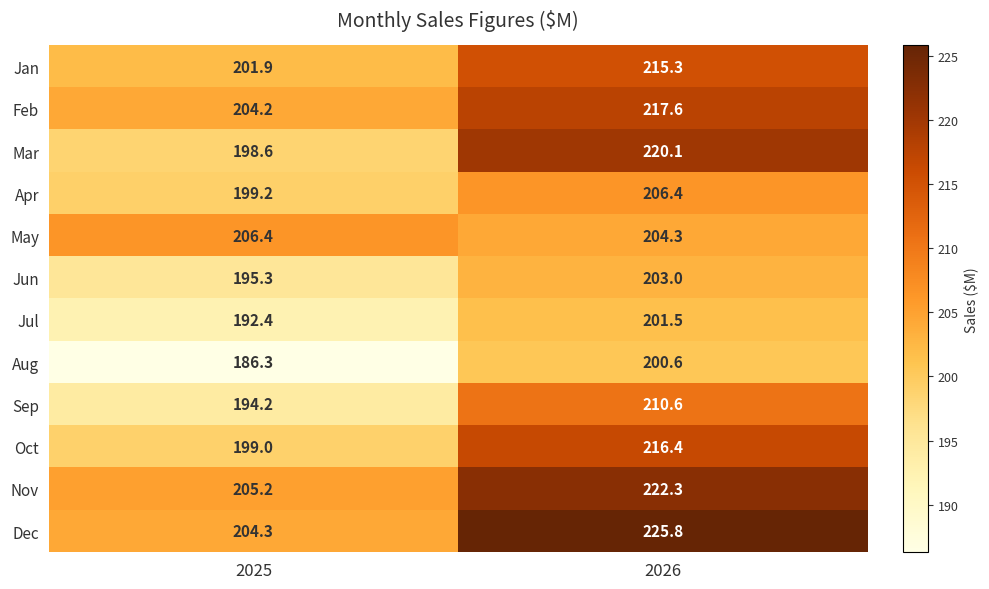

What is the difference between the Jan values at 2025 and 2026?

13.4